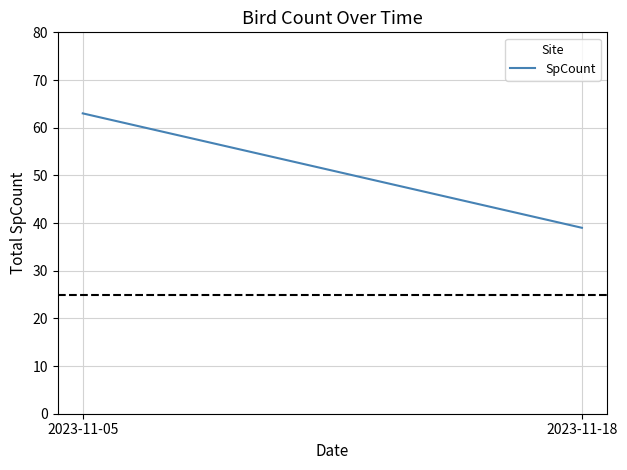

Reading left to right, extract all data points from this chart.

63	39